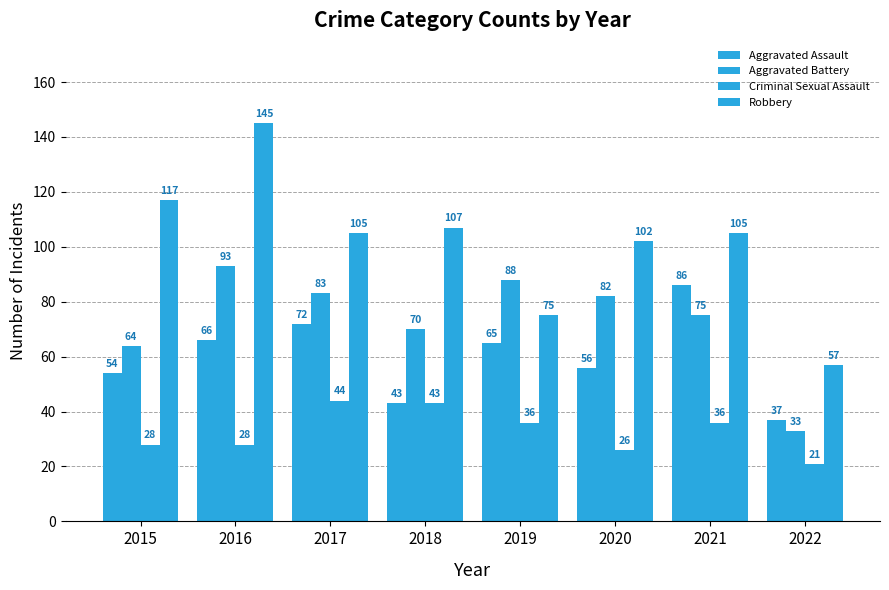

How many values in the Aggravated Battery series are below 82?

4